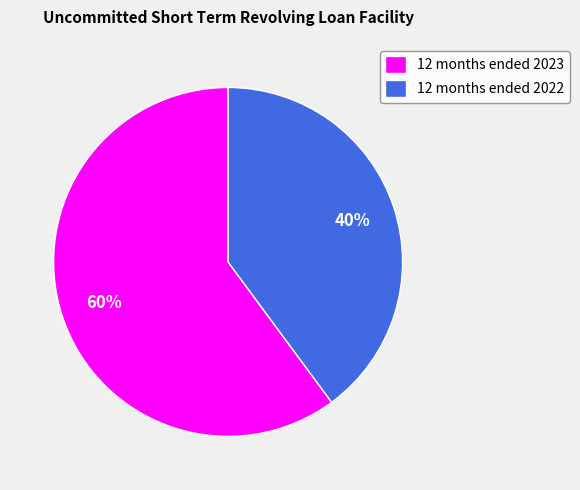

How many slices are in this pie chart?

2